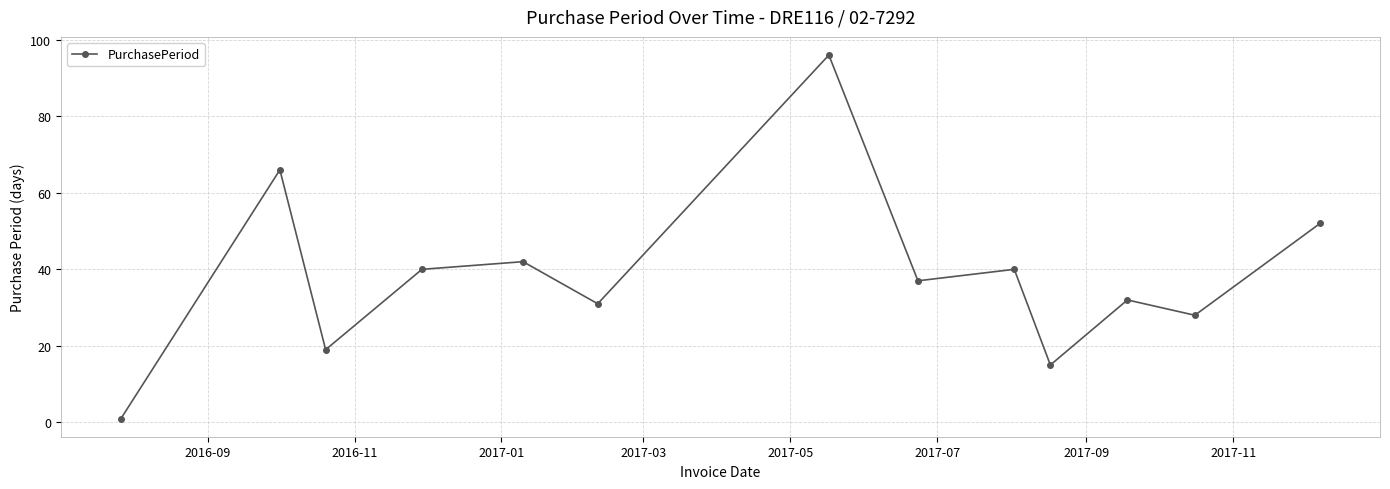

Reading left to right, list all the values displayed in this chart.

1	66	19	40	42	31	96	37	40	15	32	28	52